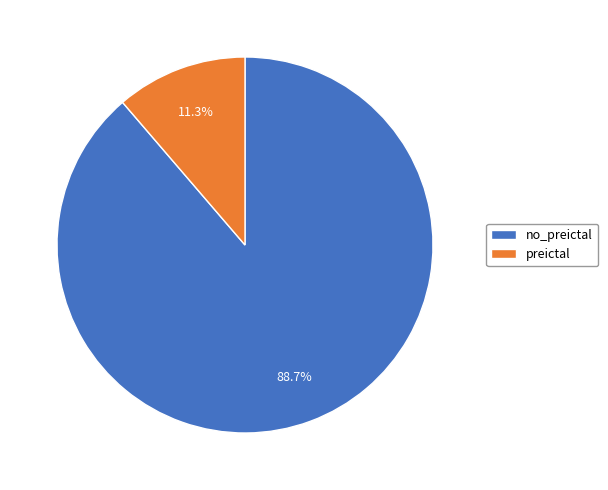

To the nearest percent, what portion does no_preictal represent?

89%